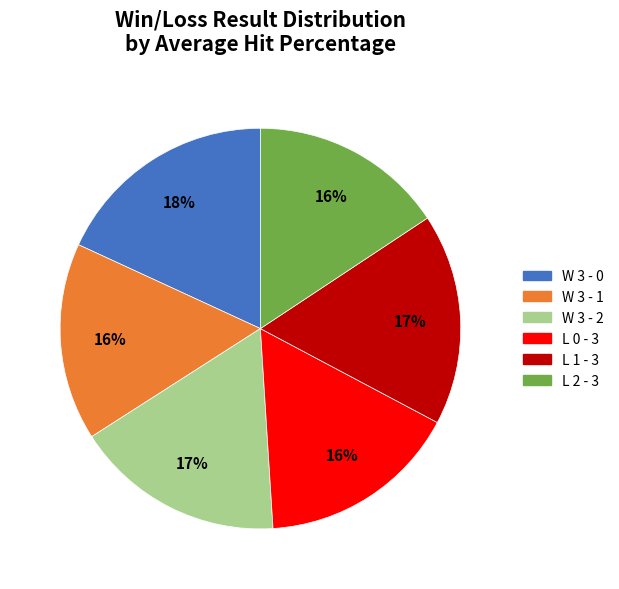

Does any single category account for the majority?

No